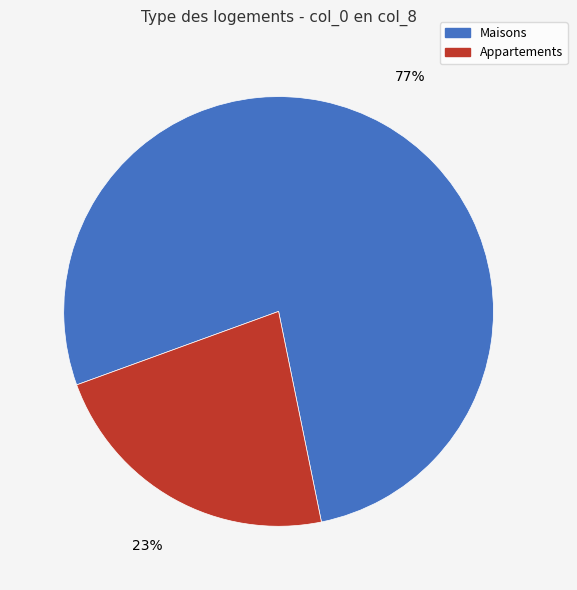

Is it true that Maisons is 69% of the pie?

False